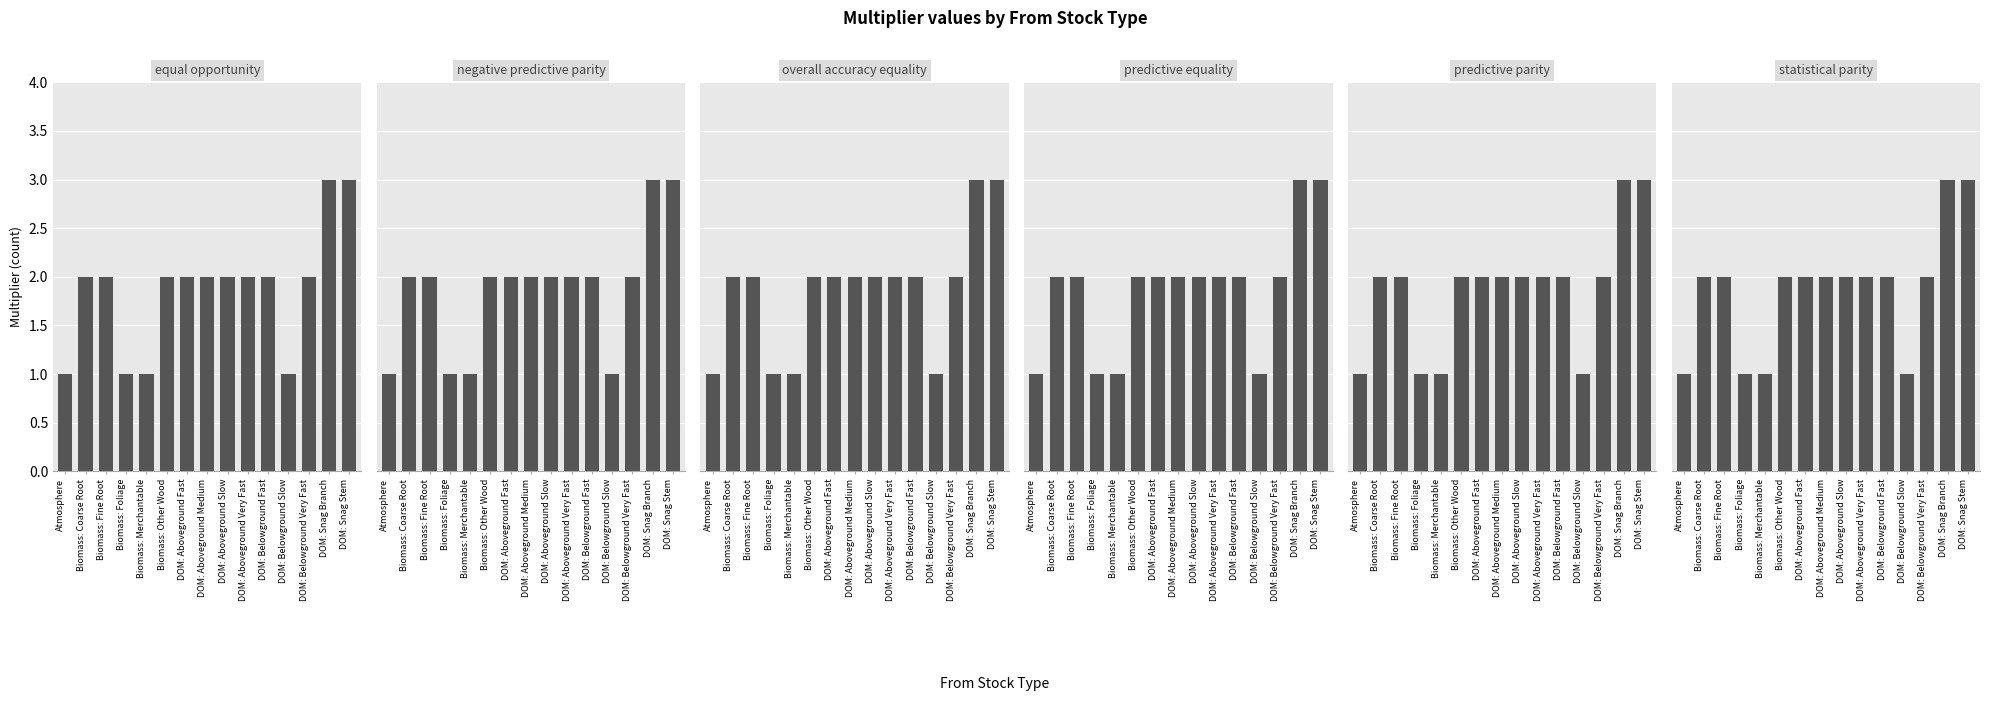

How many predictive parity values are between 1 and 2?

13